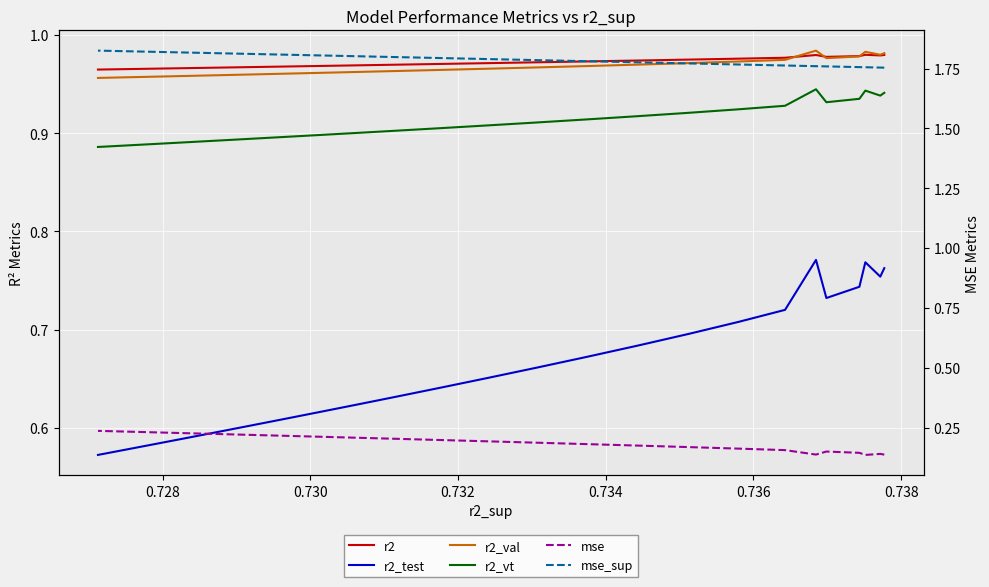

What is the value of the mse point at the 23rd from the left?

0.2